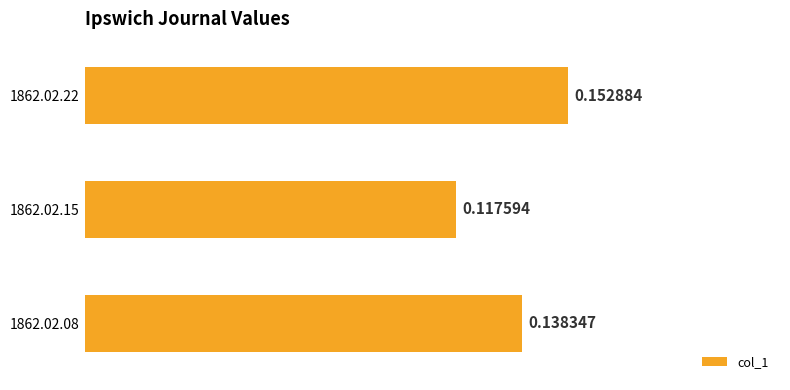

Rank the categories by value from lowest to highest.

1862.02.15, 1862.02.08, 1862.02.22